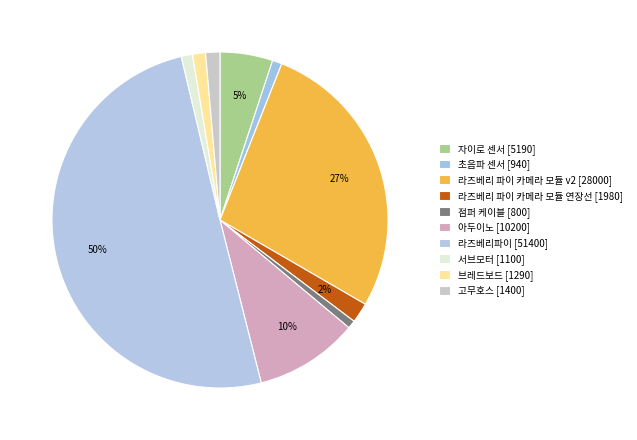

How many slices are in this pie chart?

10